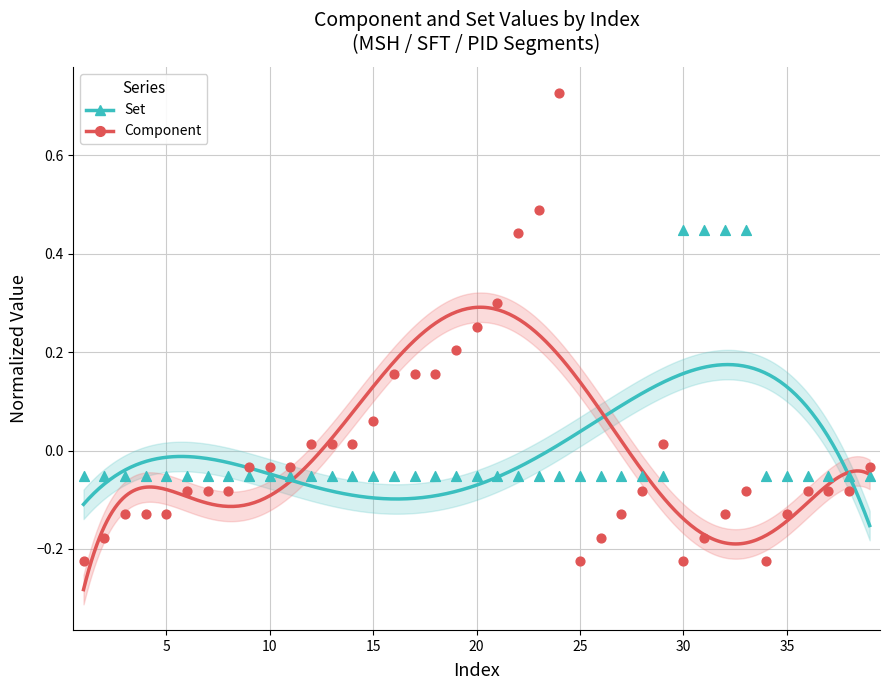

What are all the series names shown in the legend?

Set, Component